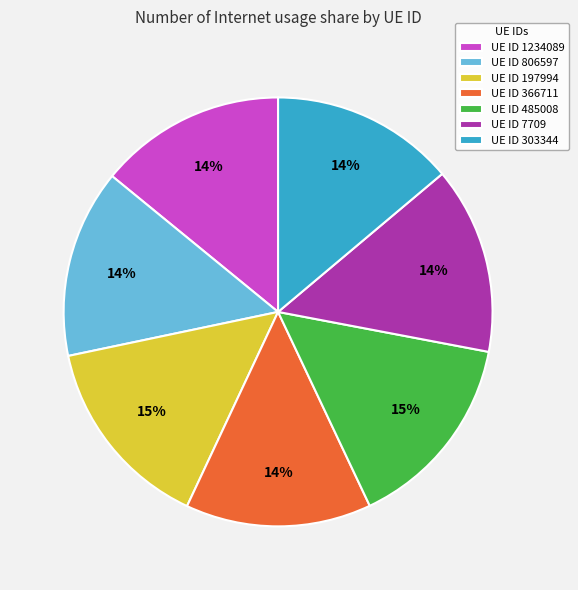

Is there a majority slice in this chart?

No